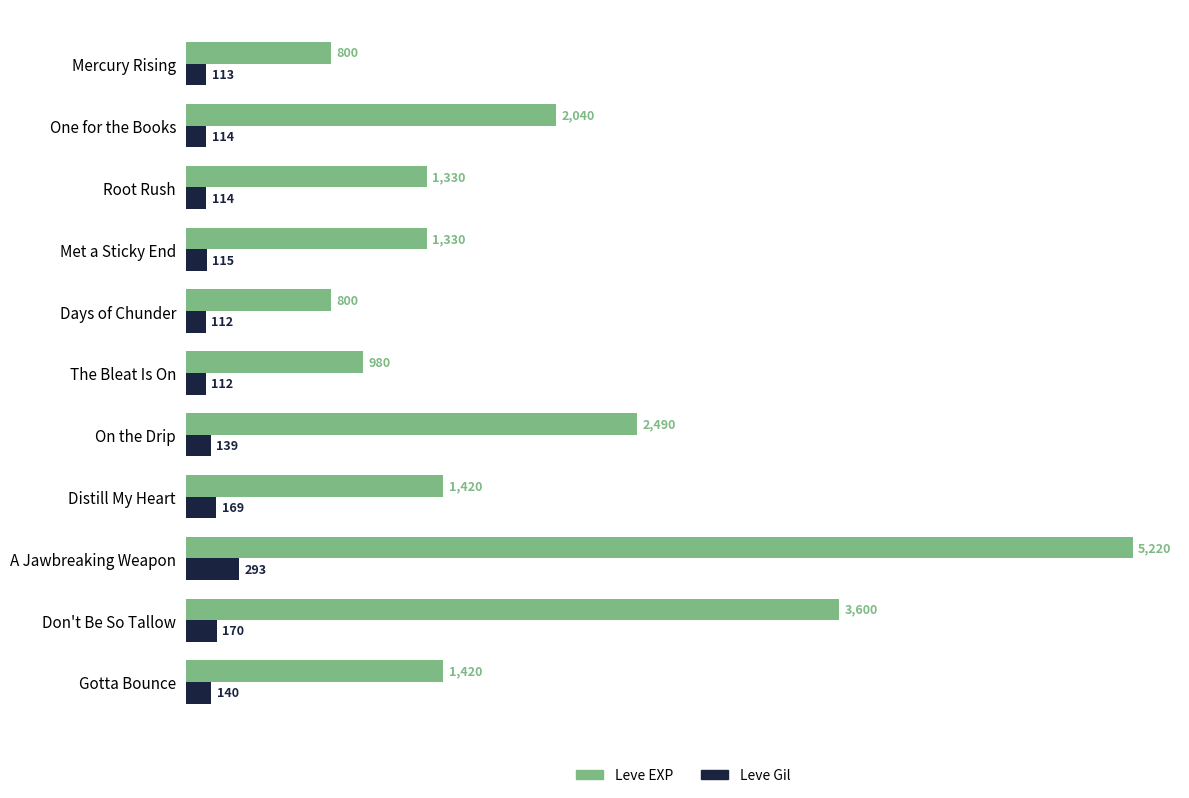

Read the Leve EXP value at Distill My Heart.

1420